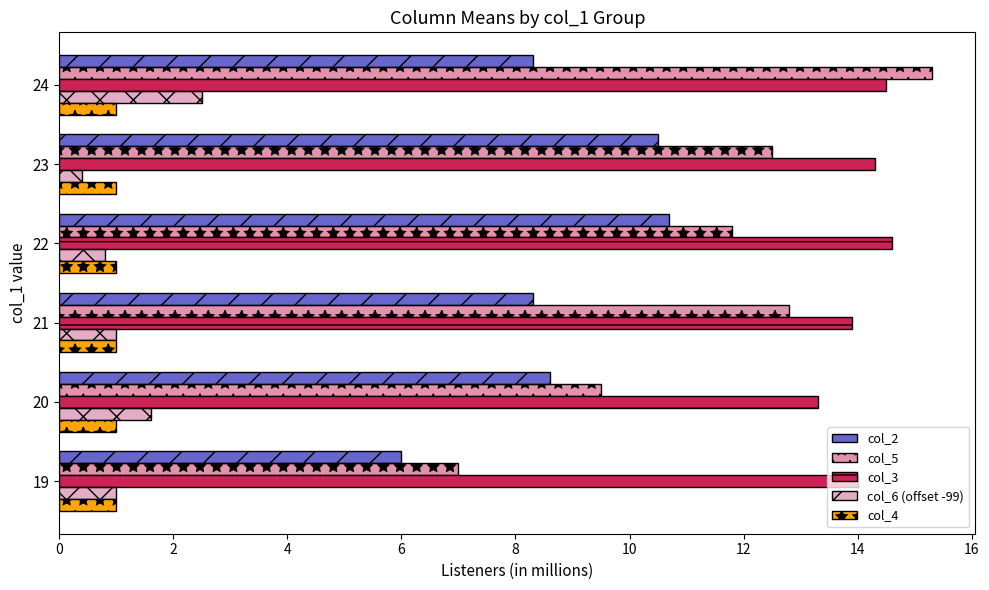

At how many categories does at least one series exceed 12?

6